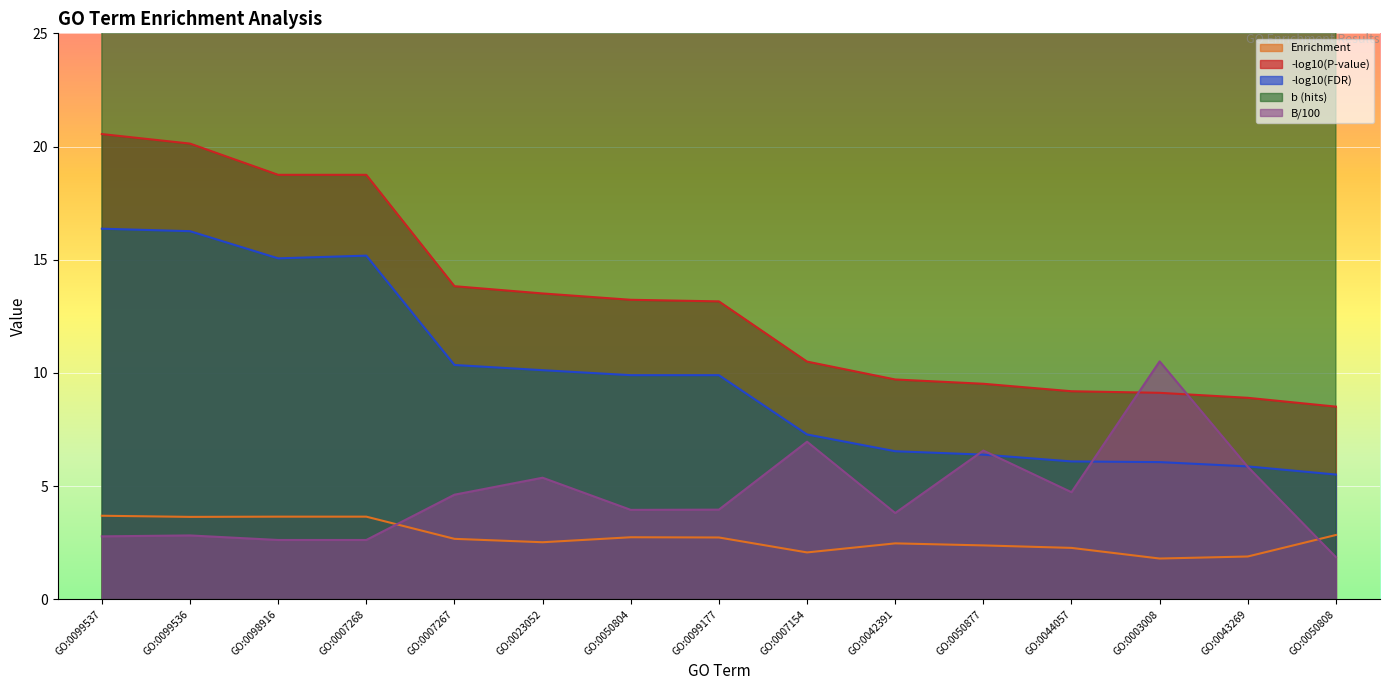

At GO:0050804, list the series in order from largest to smallest.

b (hits), -log10(P-value), -log10(FDR), B/100, Enrichment